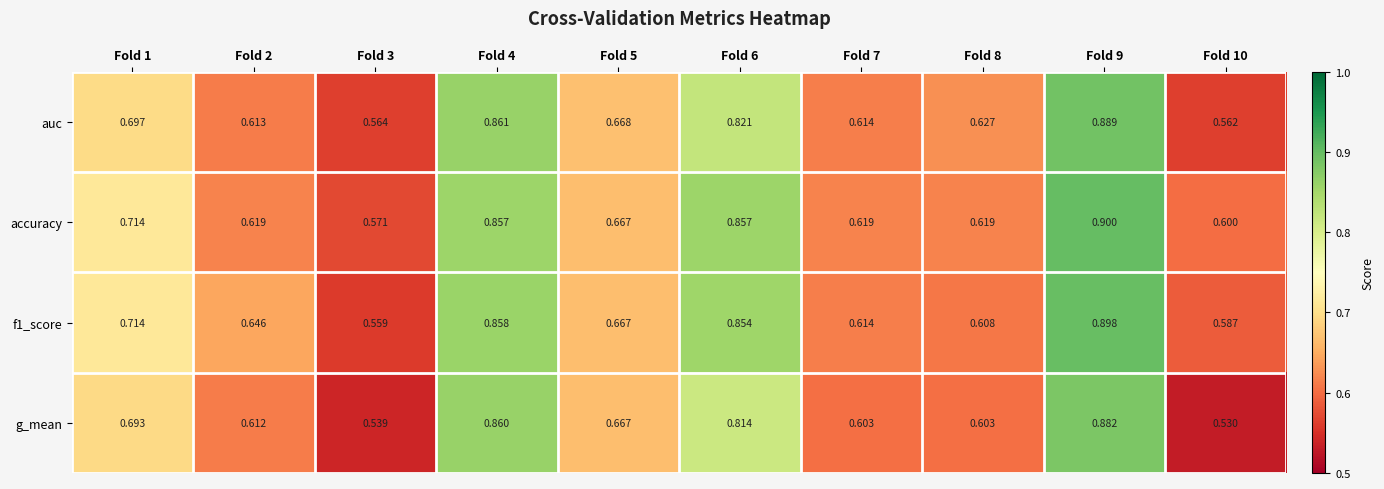

Which series has the largest total across all categories?

accuracy